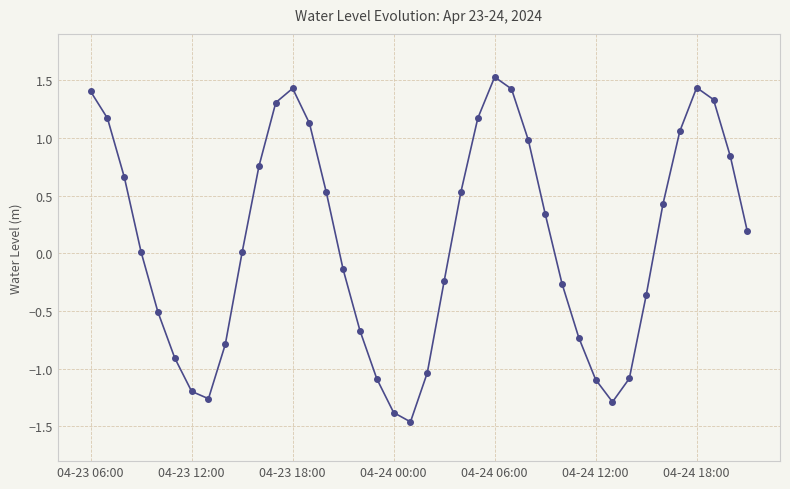

Count the number of categories in the chart.

40